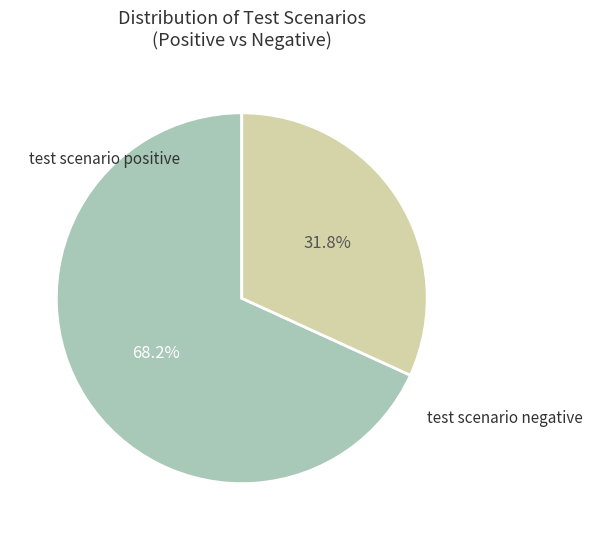

What percentage do test scenario negative and test scenario positive together represent?

100.0%